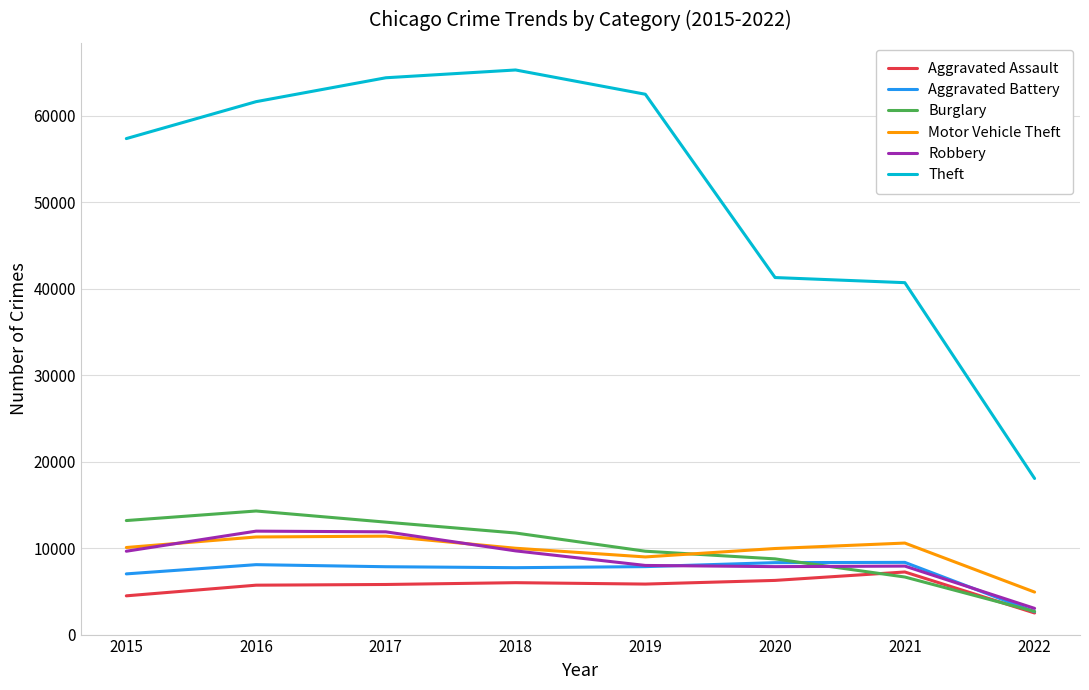

Which series has the largest range (max minus min)?

Theft